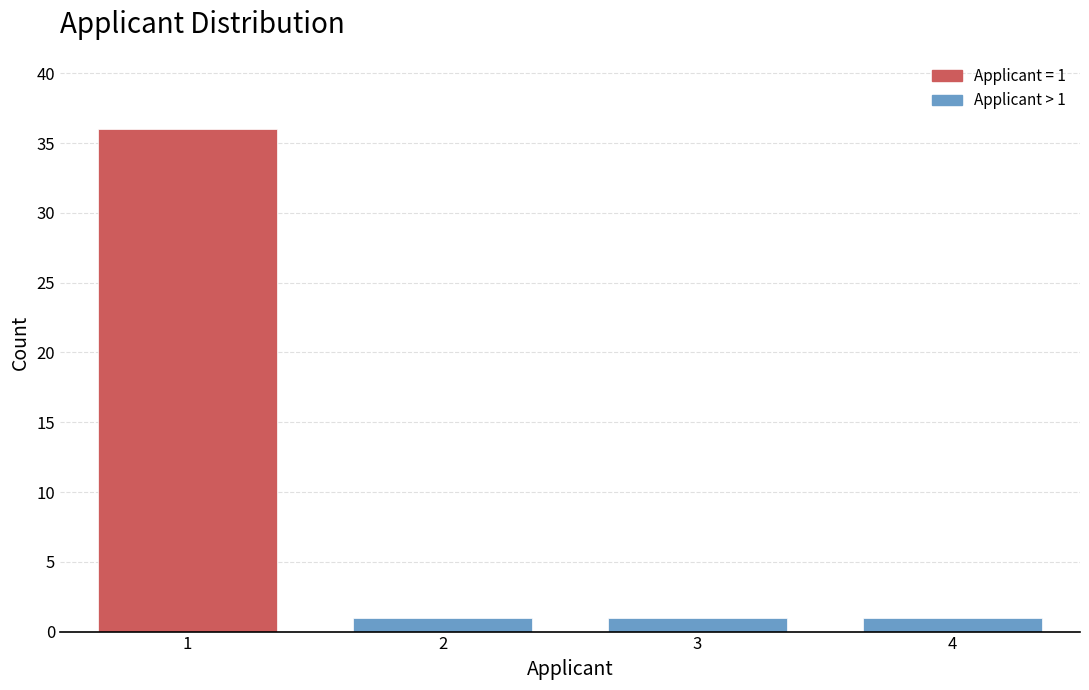

Reading left to right, list all the values displayed in this chart.

36	1	1	1